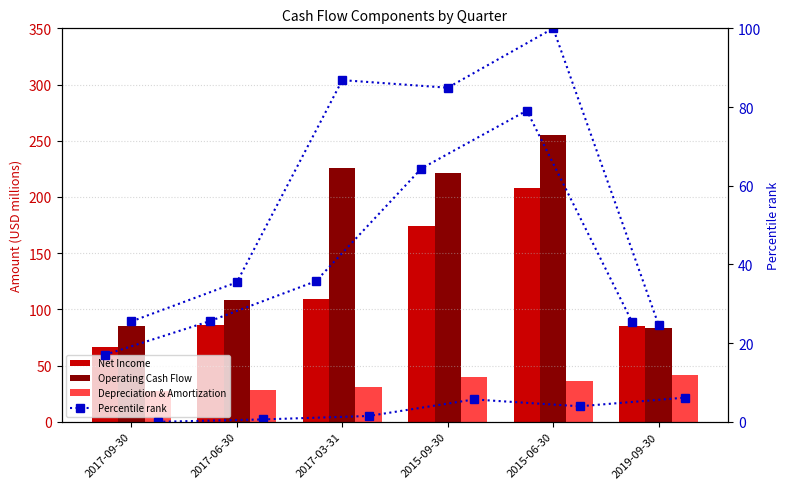

What is the difference between the highest and lowest values at 2015-06-30?

251.4